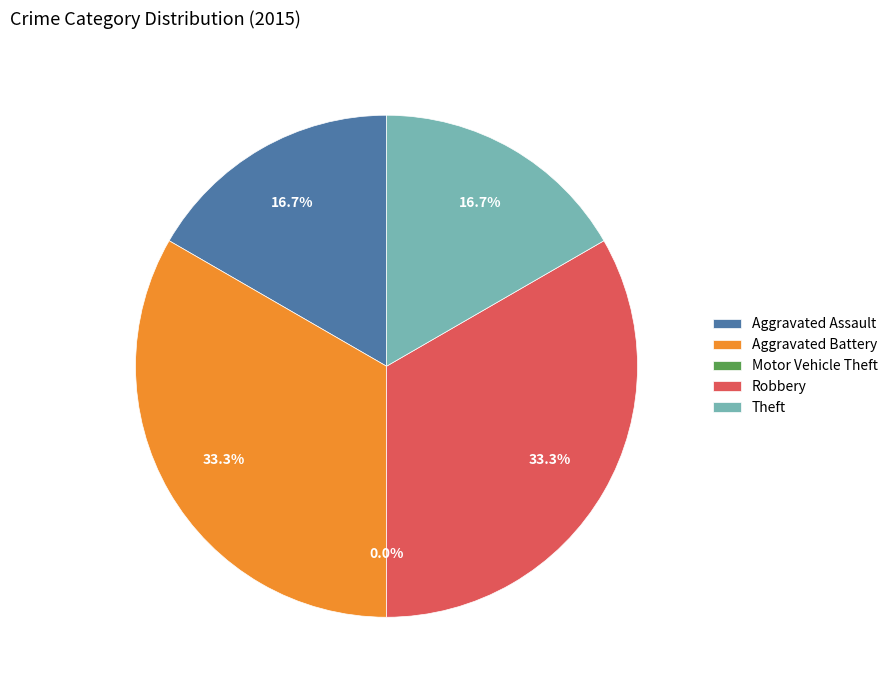

Count the number of slices in the pie.

5